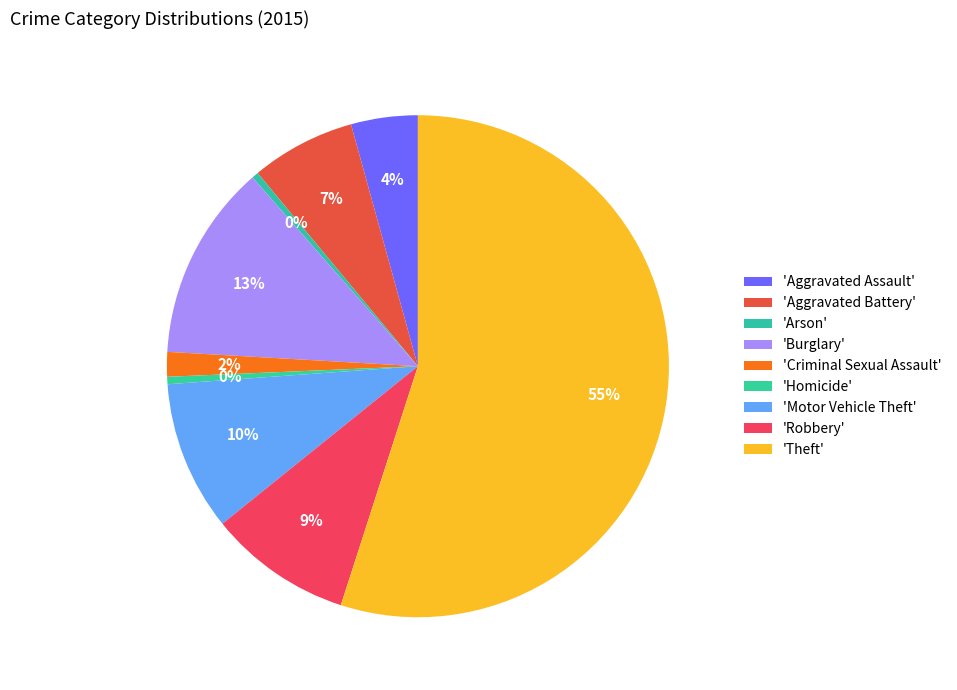

How many slices are in this pie chart?

9